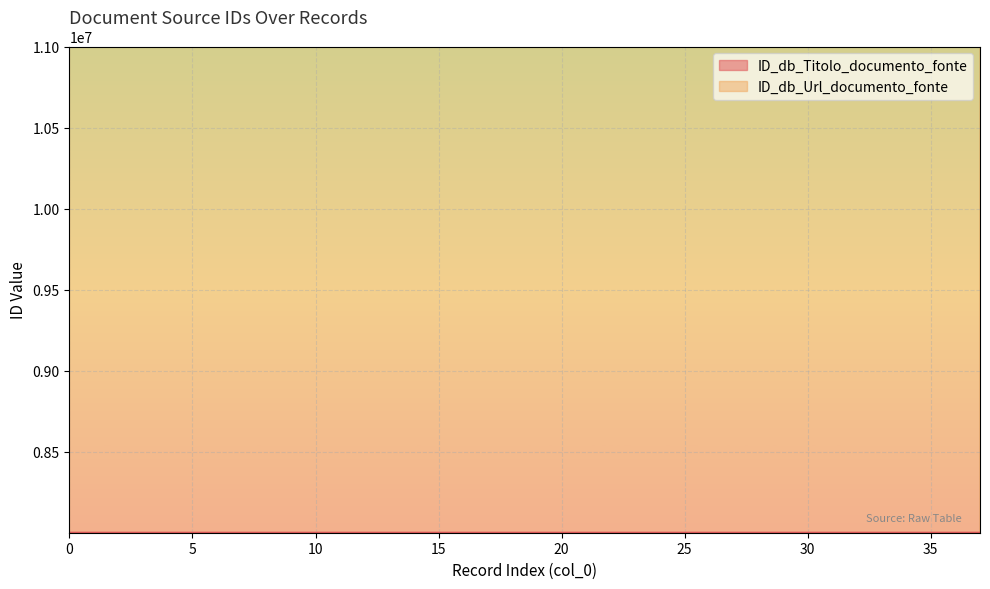

True or false: ID_db_Titolo_documento_fonte and ID_db_Url_documento_fonte intersect in this chart.

False